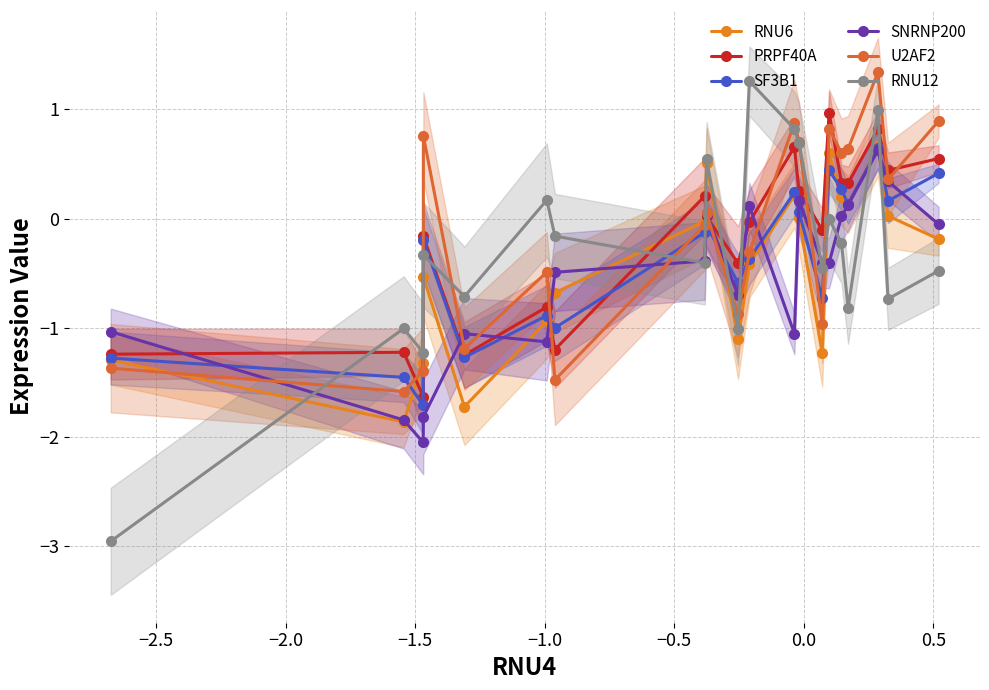

How many values in the RNU6 series exceed 0?

8